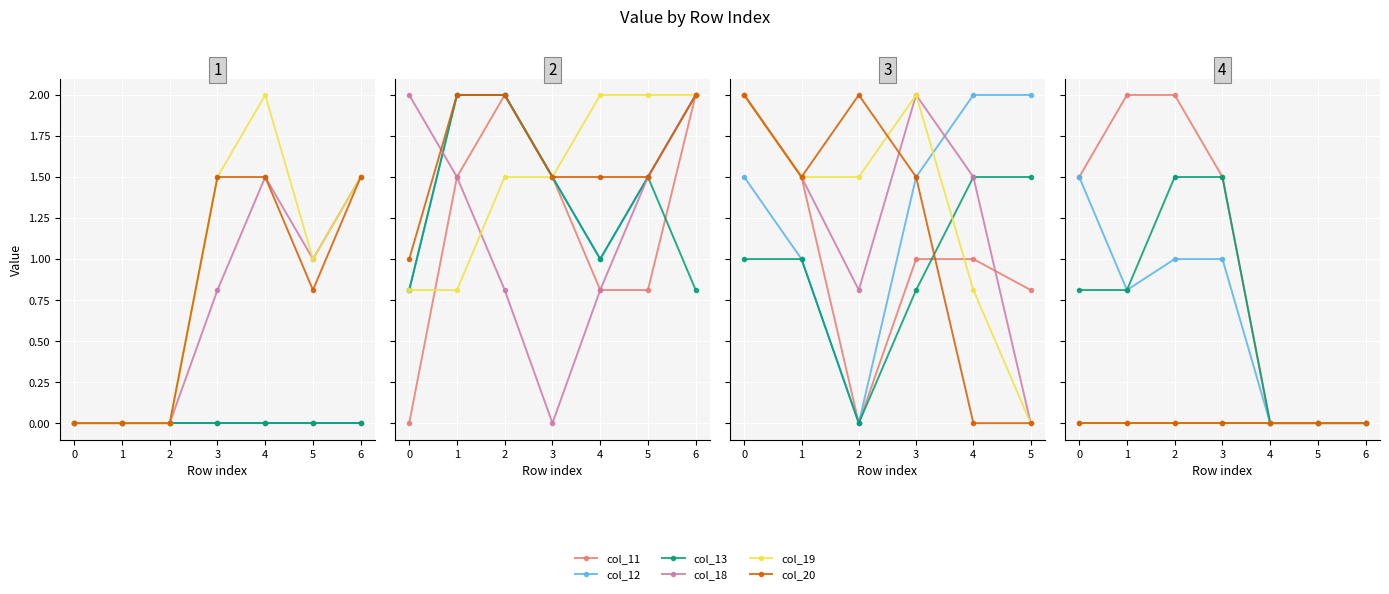

What is the difference between the col_12 values at 3 and 4?

1.0